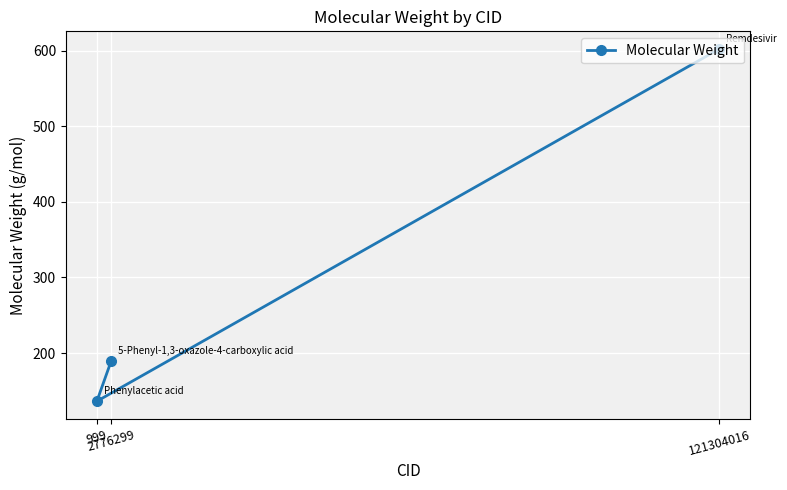

True or false: the data shows 83.2 at 999.

False